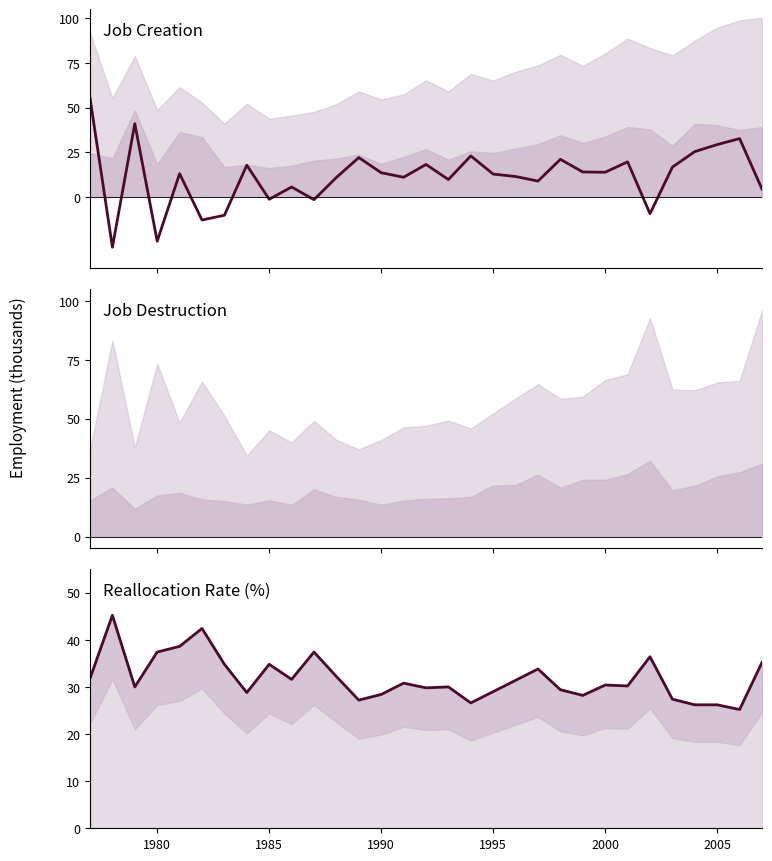

Which series ends up on top after the final intersection of Reallocation_Rate_line and Net_Job_Creation?

Reallocation_Rate_line